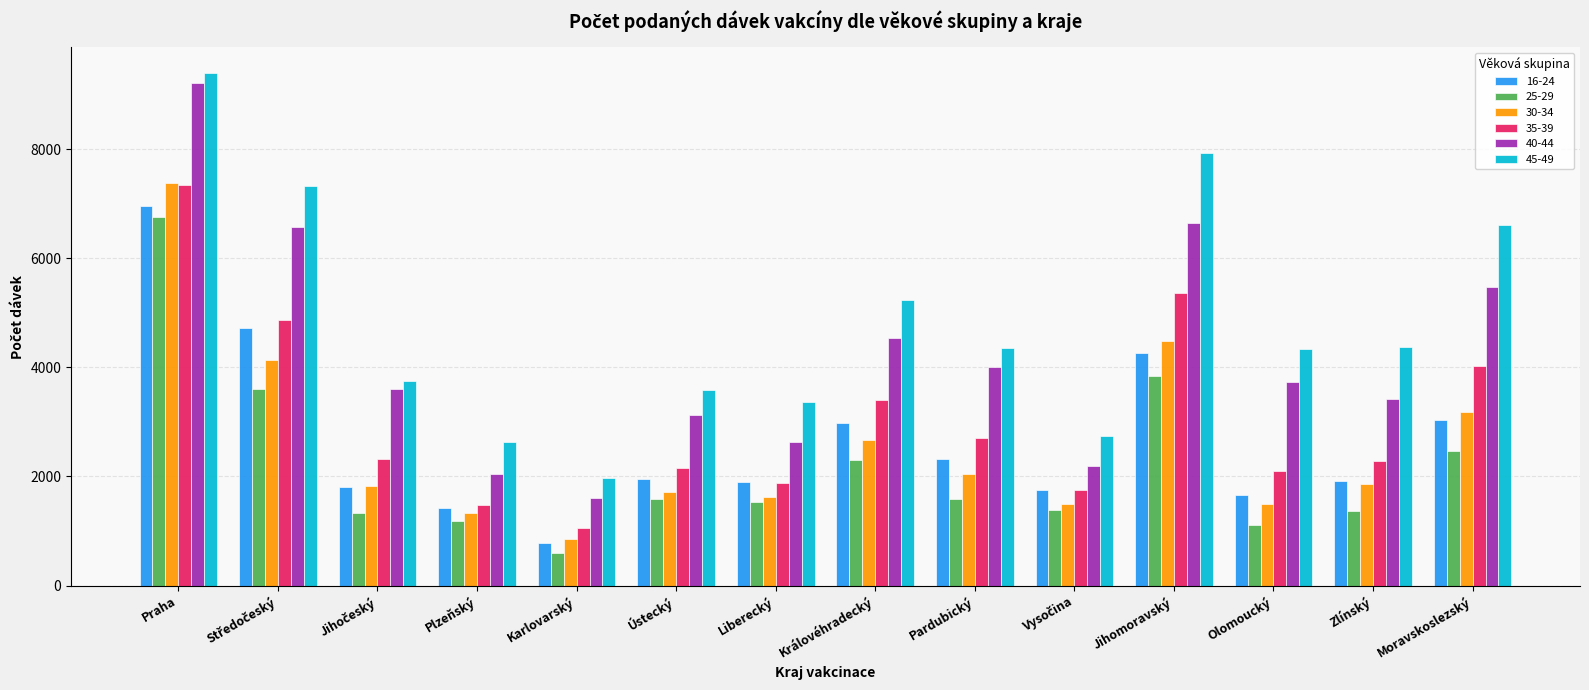

At which label does 16-24 reach its minimum?

Karlovarský